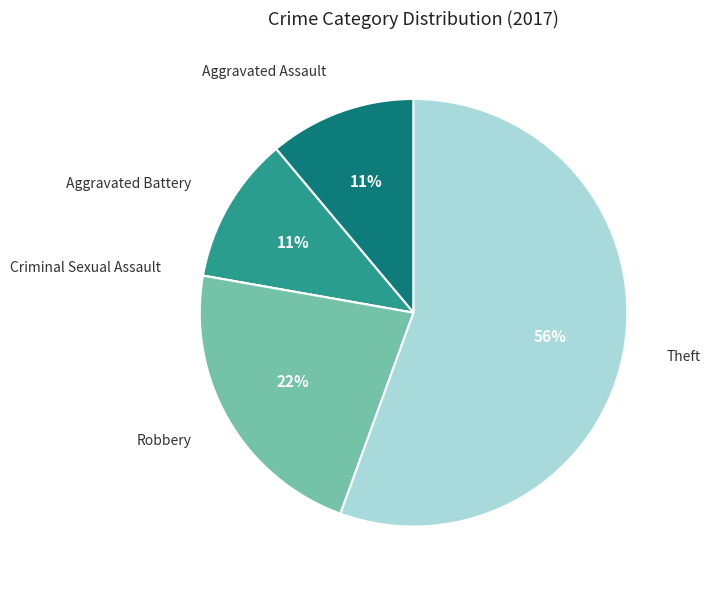

Is it true that Aggravated Battery is 11% of the pie?

True